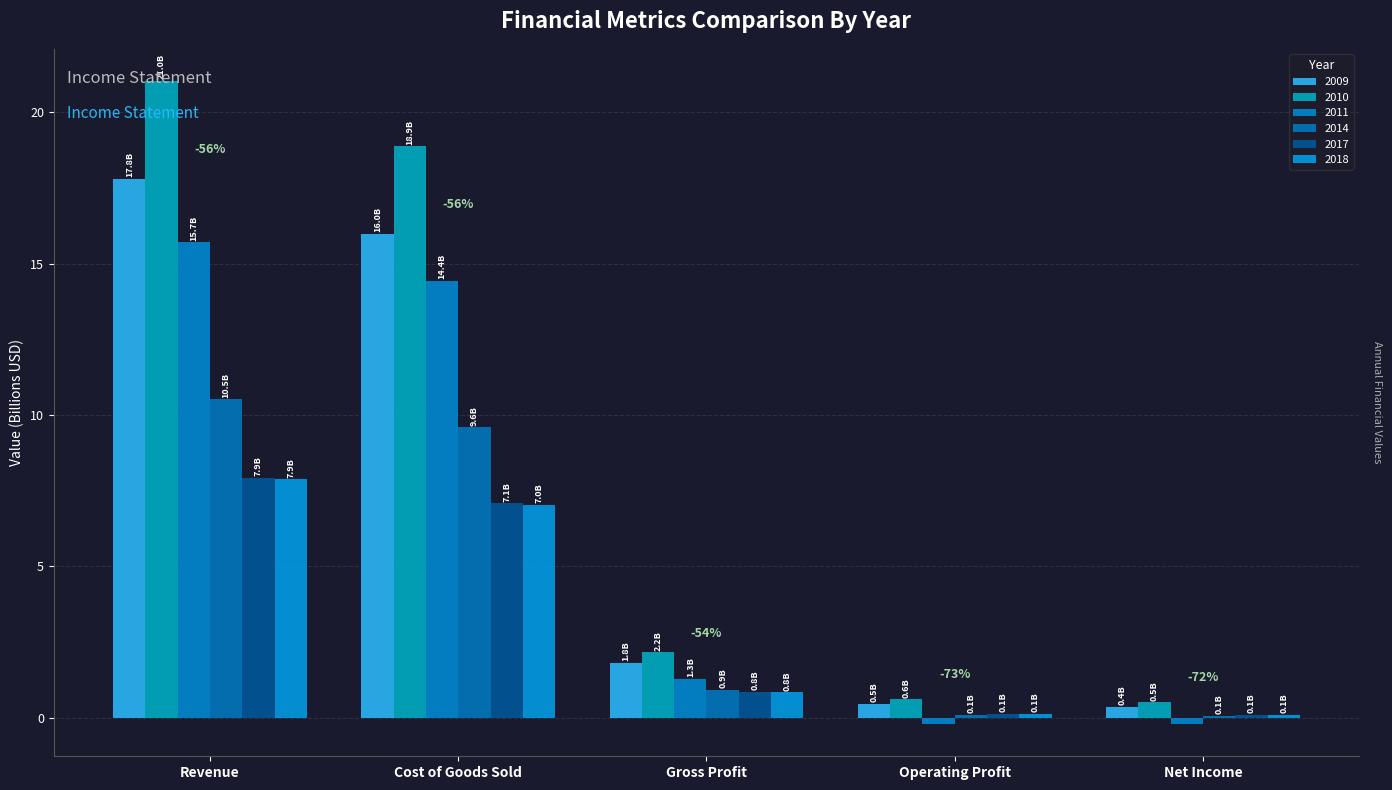

What is the total value across all series at Revenue?

80.9